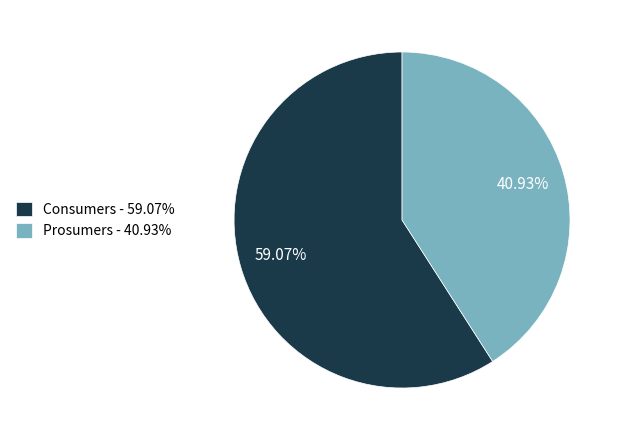

Is it true that Consumers is 68% of the pie?

False